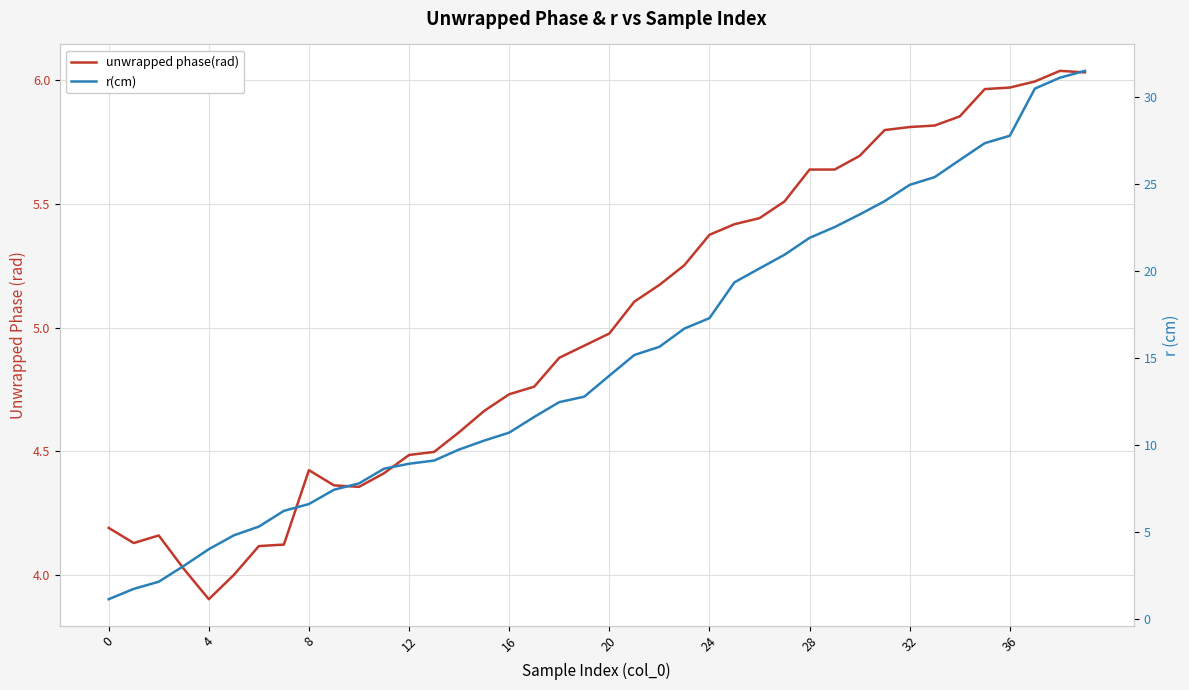

What is the minimum value shown in the chart?

1.1